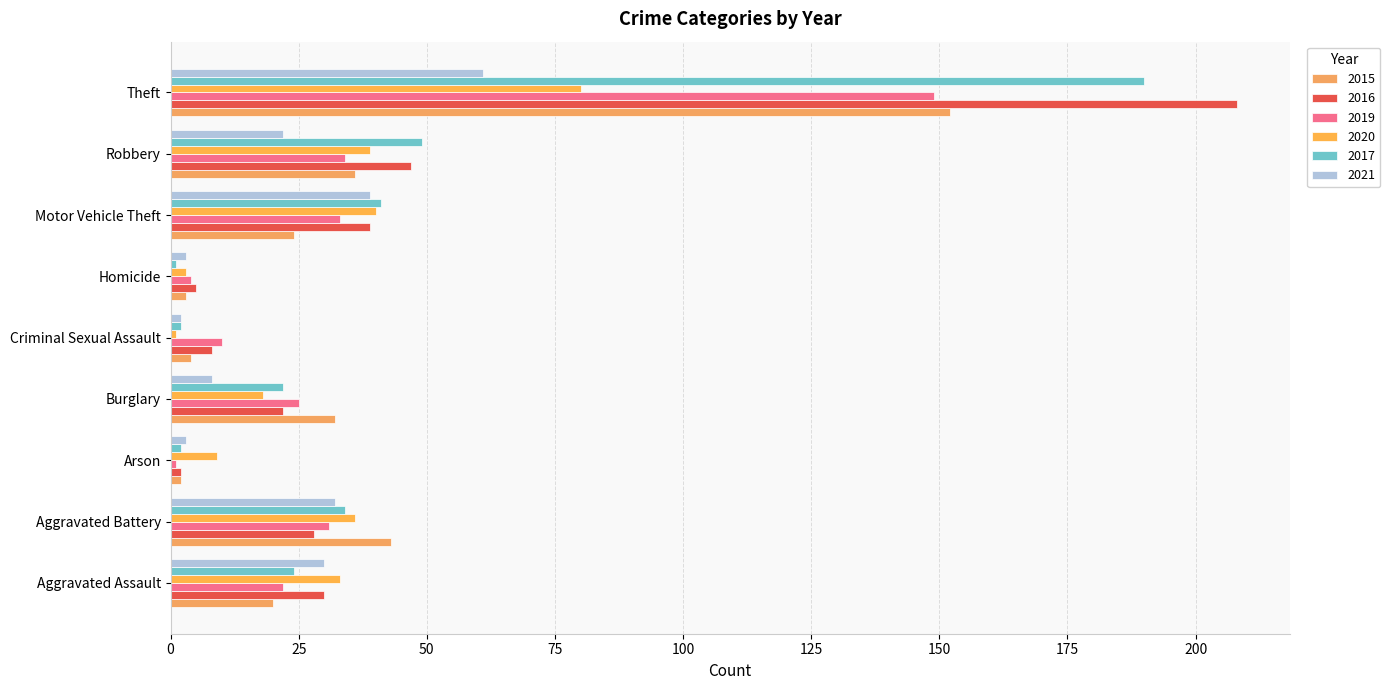

Reading right to left, extract all data points from this chart.

2015: Theft=152	Robbery=36	Motor Vehicle Theft=24	Homicide=3	Criminal Sexual Assault=4	Burglary=32	Arson=2	Aggravated Battery=43	Aggravated Assault=20
2016: Theft=208	Robbery=47	Motor Vehicle Theft=39	Homicide=5	Criminal Sexual Assault=8	Burglary=22	Arson=2	Aggravated Battery=28	Aggravated Assault=30
2019: Theft=149	Robbery=34	Motor Vehicle Theft=33	Homicide=4	Criminal Sexual Assault=10	Burglary=25	Arson=1	Aggravated Battery=31	Aggravated Assault=22
2020: Theft=80	Robbery=39	Motor Vehicle Theft=40	Homicide=3	Criminal Sexual Assault=1	Burglary=18	Arson=9	Aggravated Battery=36	Aggravated Assault=33
2017: Theft=190	Robbery=49	Motor Vehicle Theft=41	Homicide=1	Criminal Sexual Assault=2	Burglary=22	Arson=2	Aggravated Battery=34	Aggravated Assault=24
2021: Theft=61	Robbery=22	Motor Vehicle Theft=39	Homicide=3	Criminal Sexual Assault=2	Burglary=8	Arson=3	Aggravated Battery=32	Aggravated Assault=30